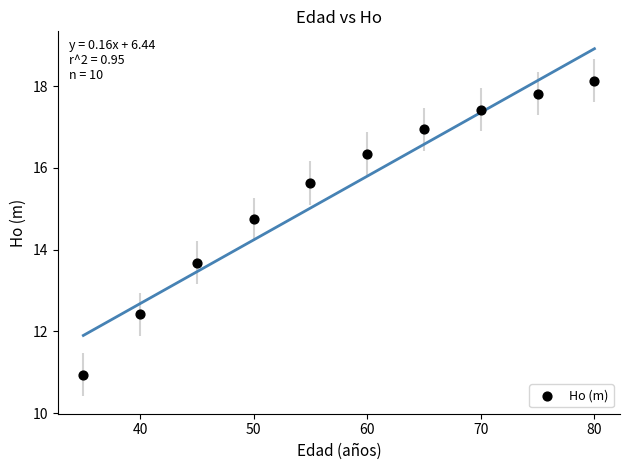

What is the average Y value?

15.4